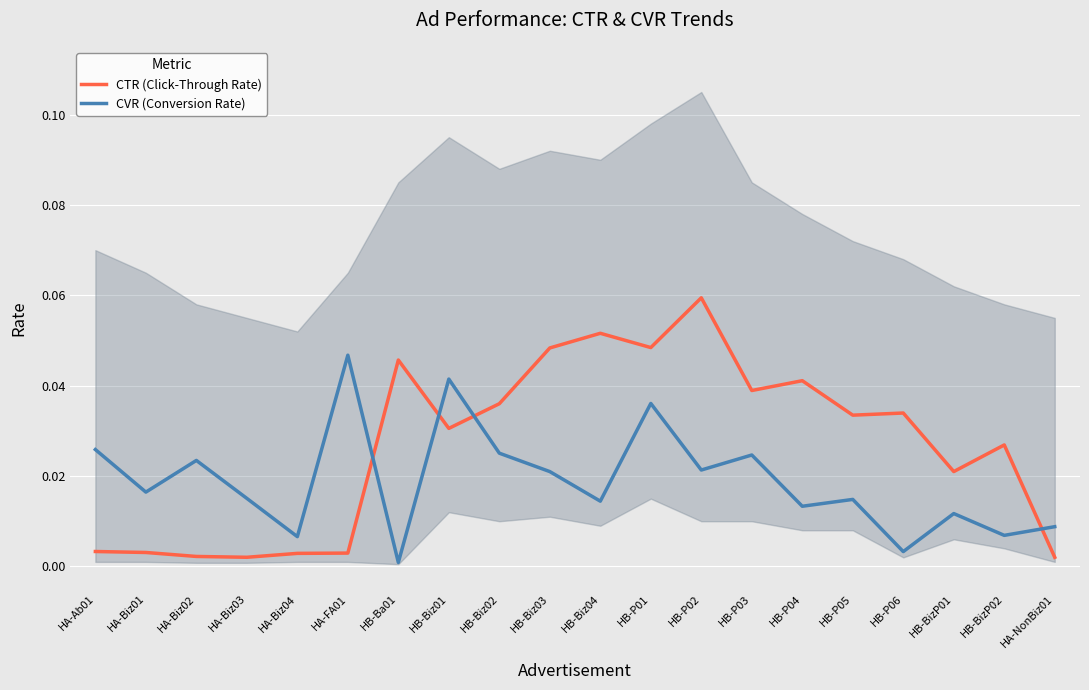

What is the highest value of the CTR (Click-Through Rate) series?

0.1